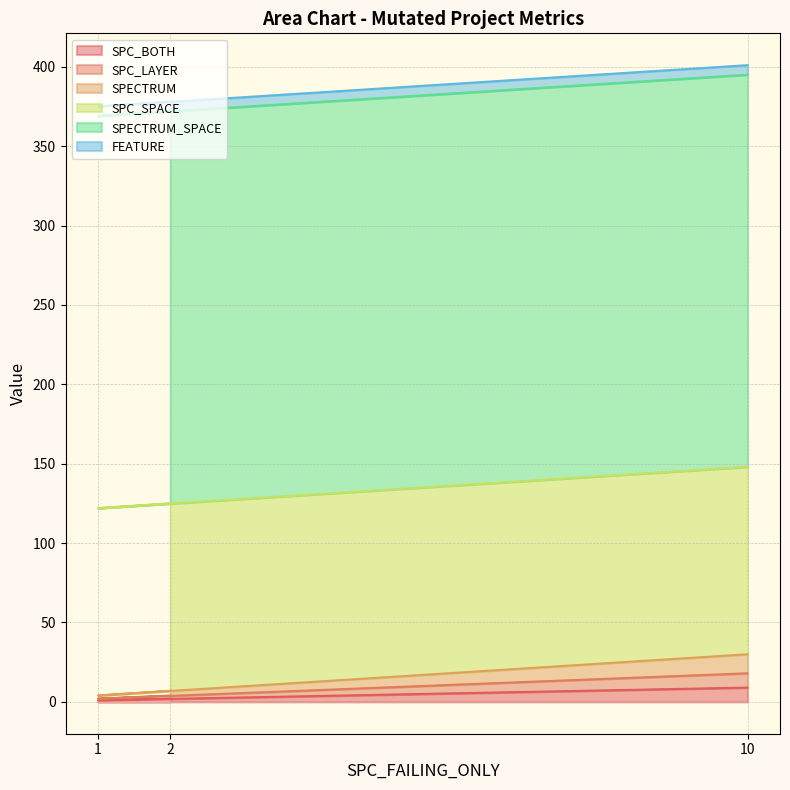

How many lines are shown in the chart?

6